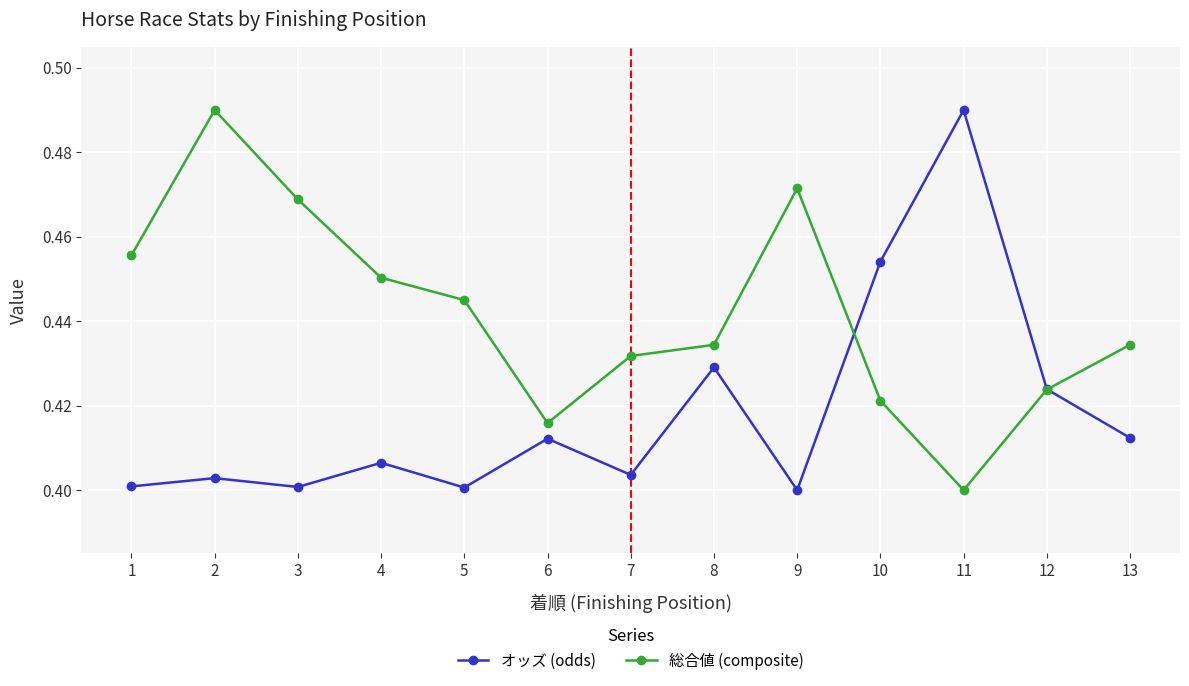

At which label does 総合値 (composite) reach its minimum?

11